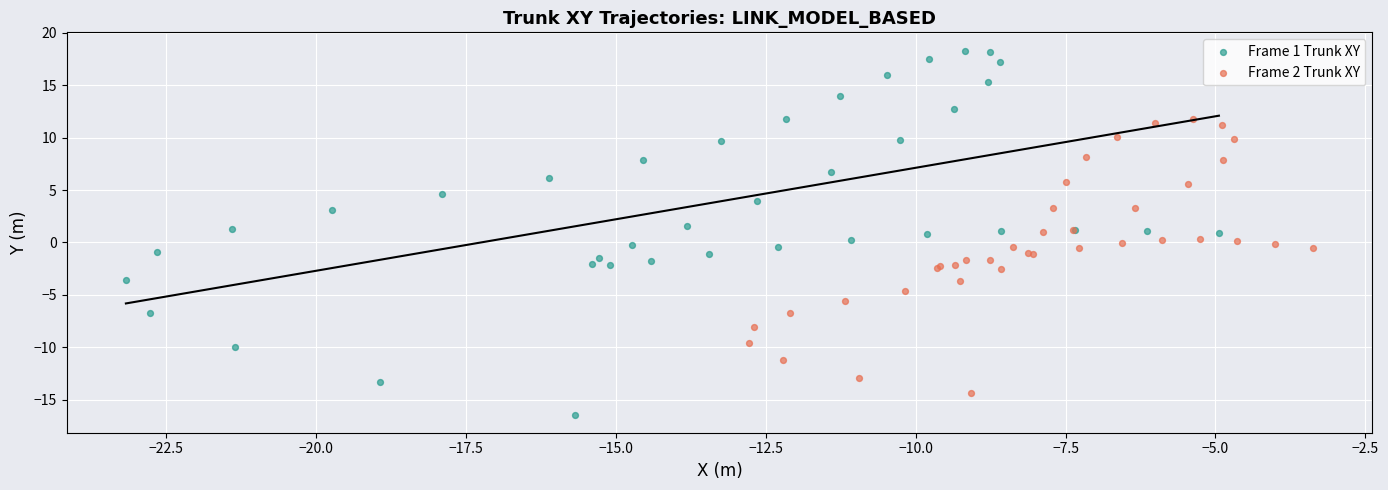

Which series contains the highest Y value?

Frame 1 Trunk XY